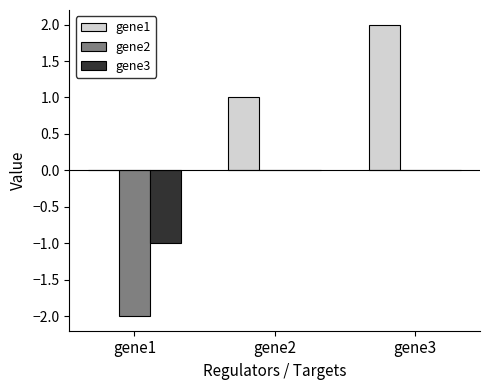

What is the sum of the gene1 values at gene2 and gene1?

1